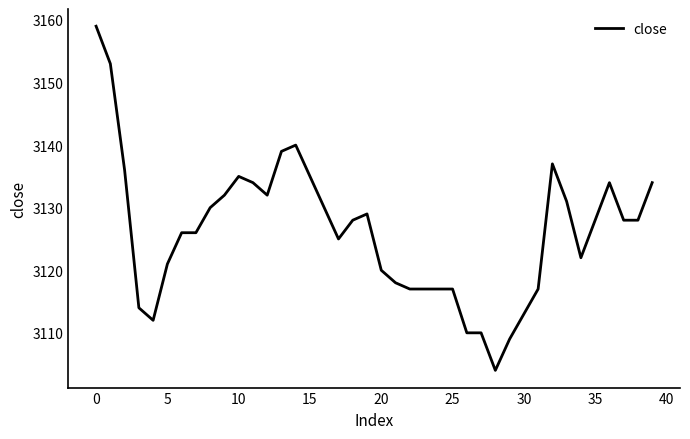

What is the greatest value displayed?

3159